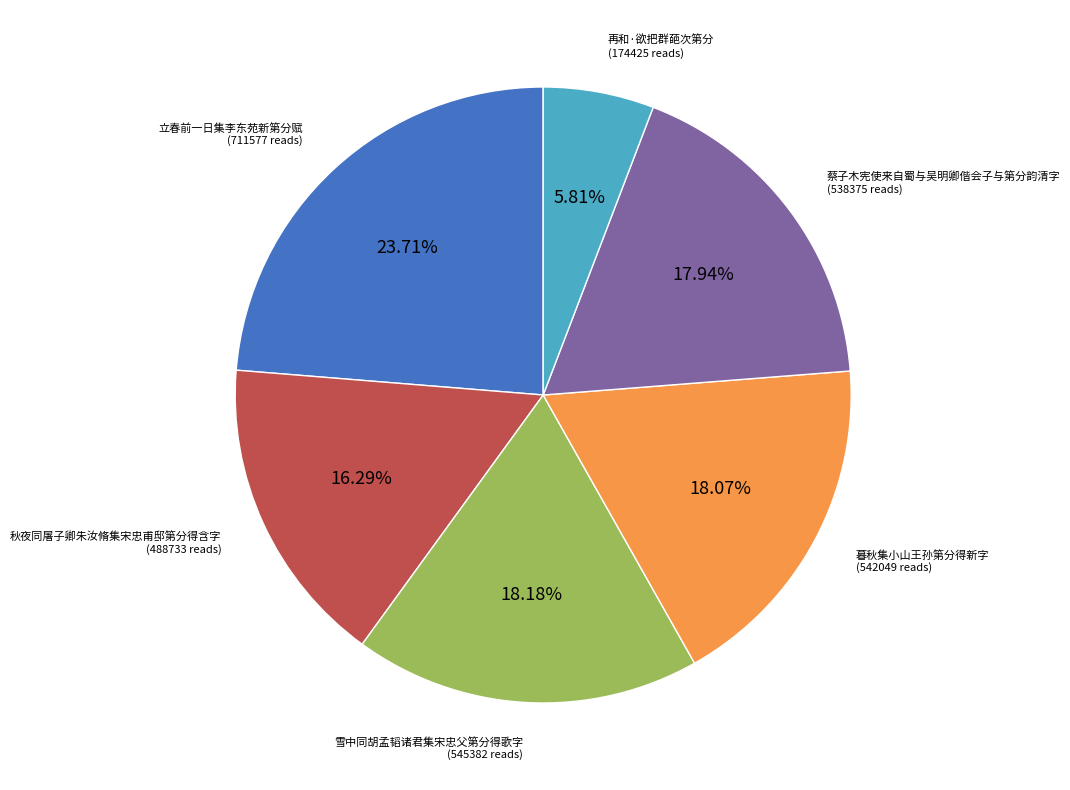

Is there a majority slice in this chart?

No